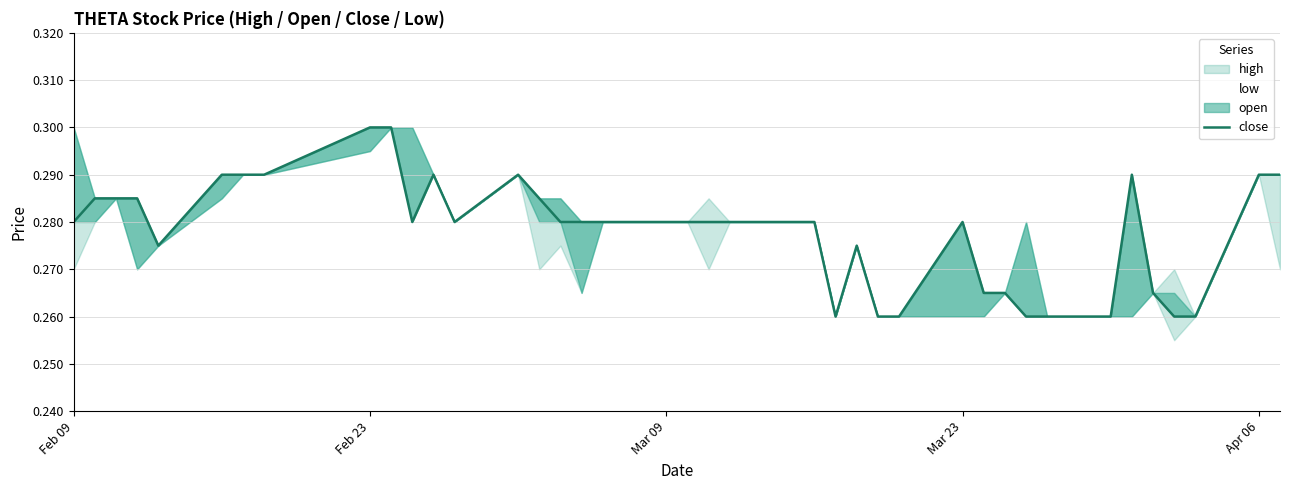

The value at Apr 06 is 0.1. True or false?

False